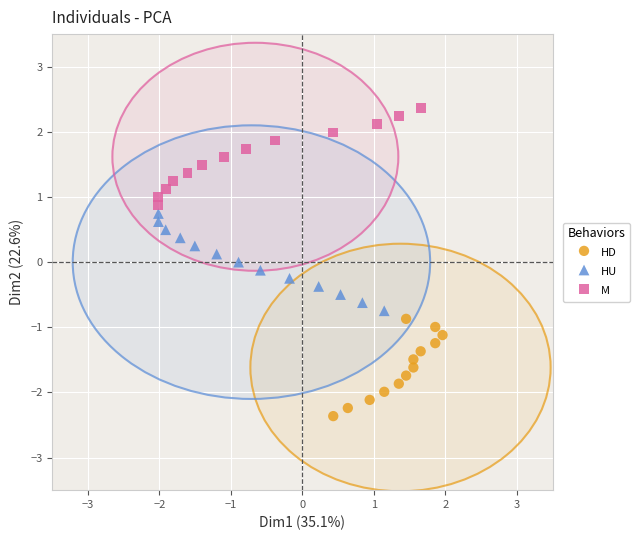

Which series reaches the minimum Y coordinate?

HD